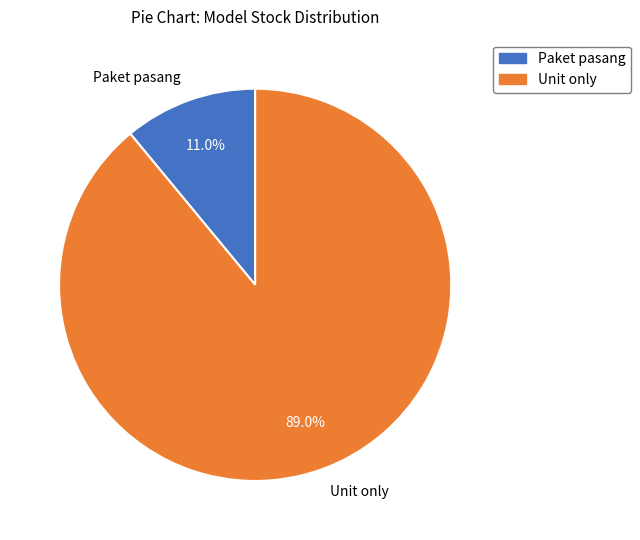

The Unit only slice represents 84% of the pie. True or false?

False